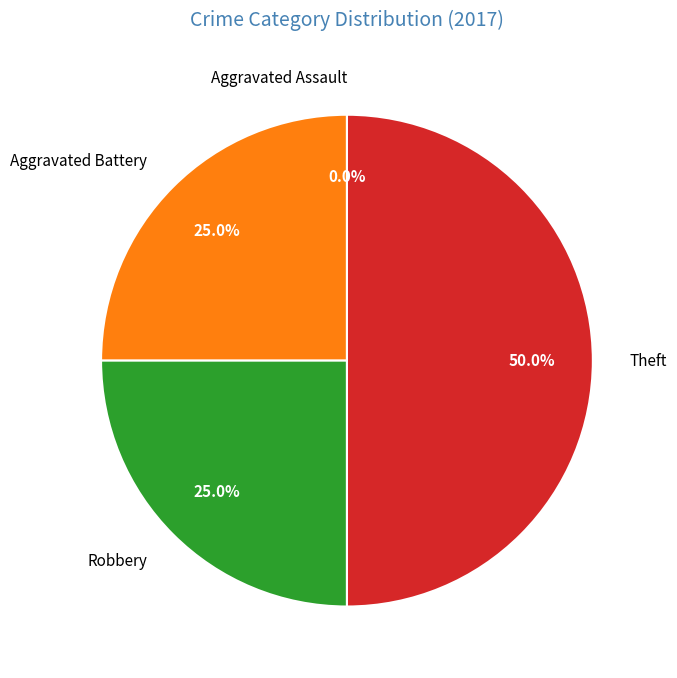

To the nearest percent, what is the average slice percentage?

25%